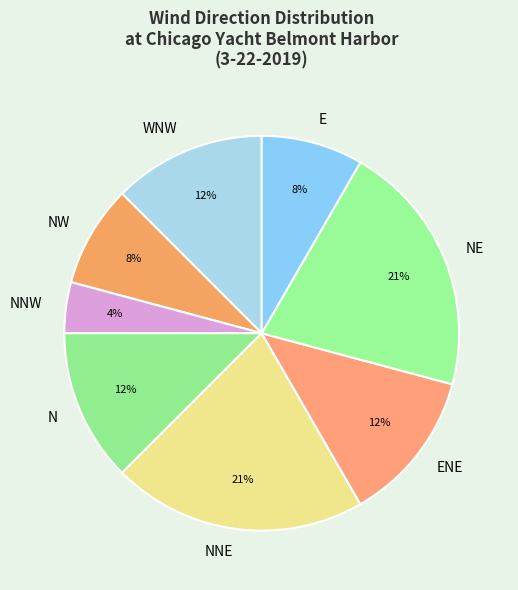

How many slices are in this pie chart?

8